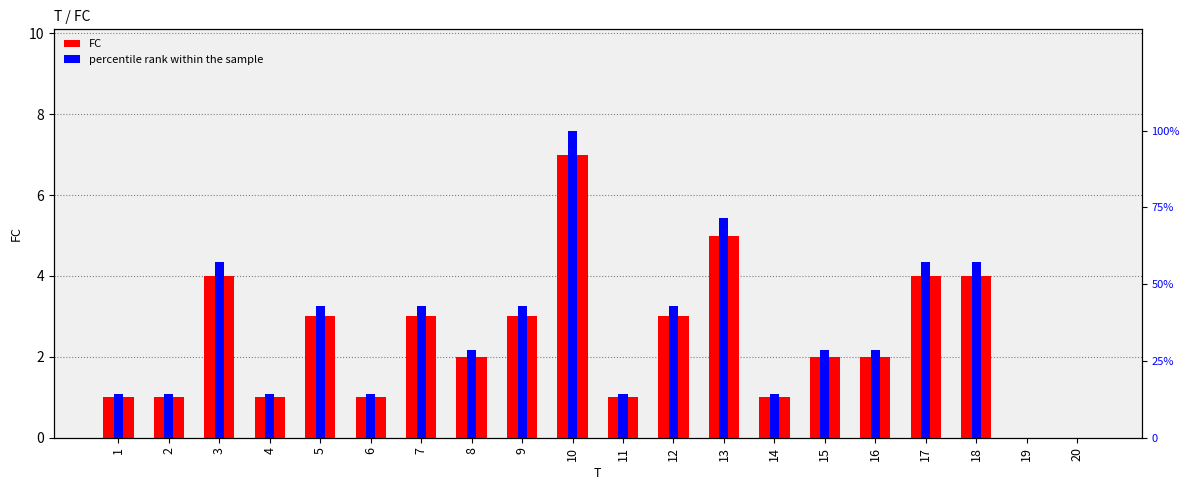

Count the number of data series in this chart.

2